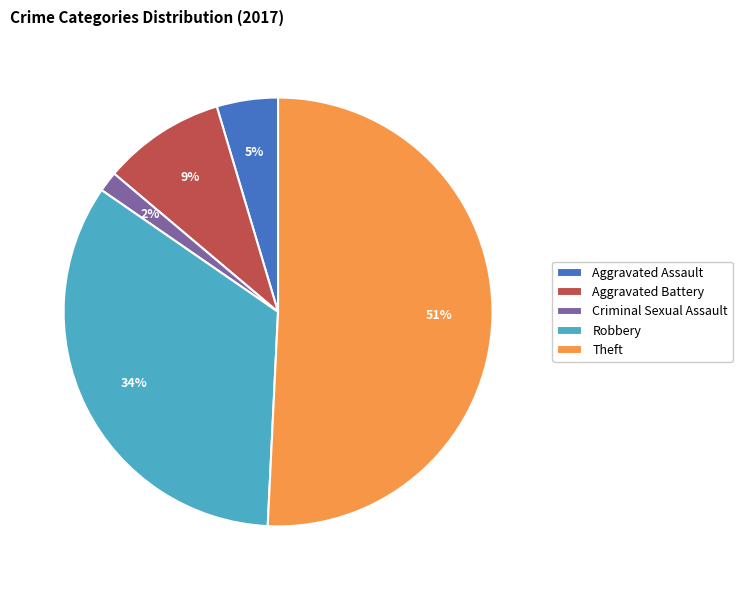

Is there any slice that represents more than half of the pie?

Yes